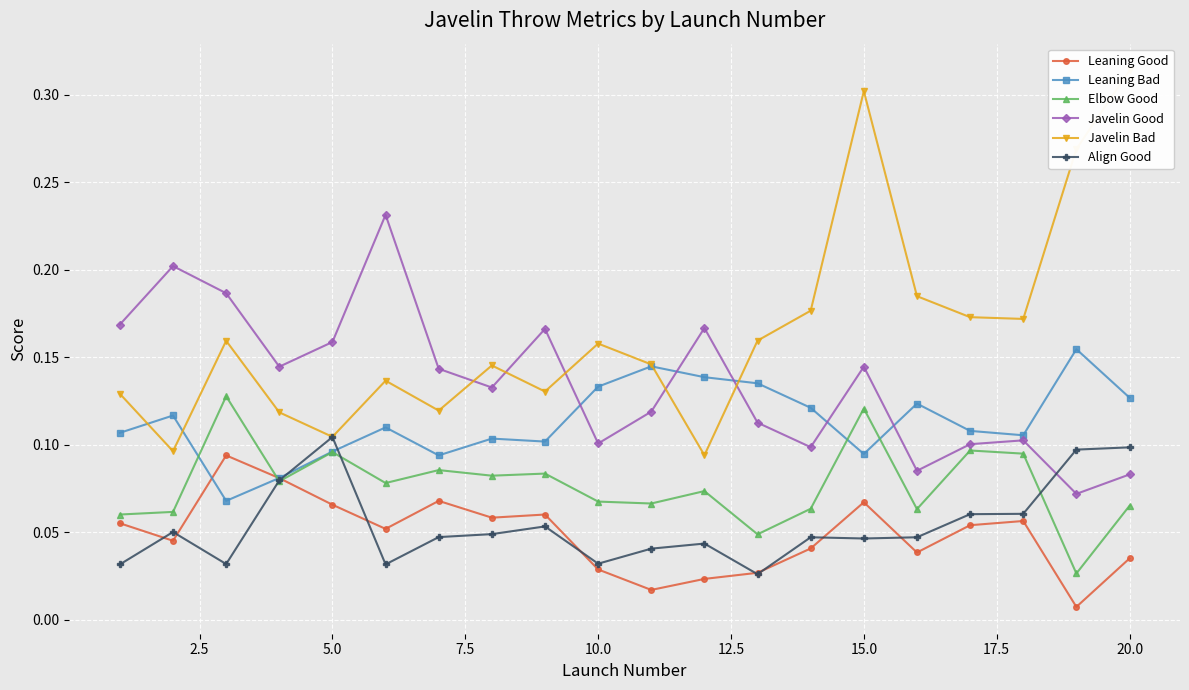

What is the difference between the second highest and minimum values in the Elbow Good series?

0.1